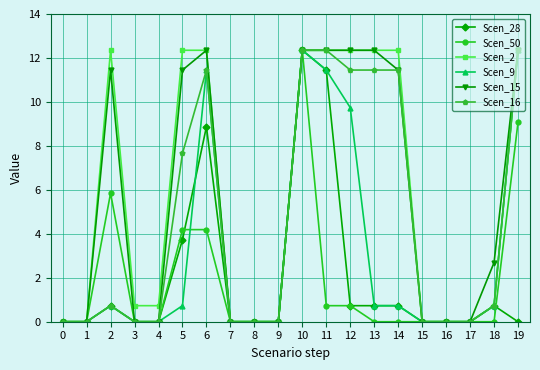

Is the value of Scen_15 at 10 greater than the value of Scen_50 at 3?

Yes